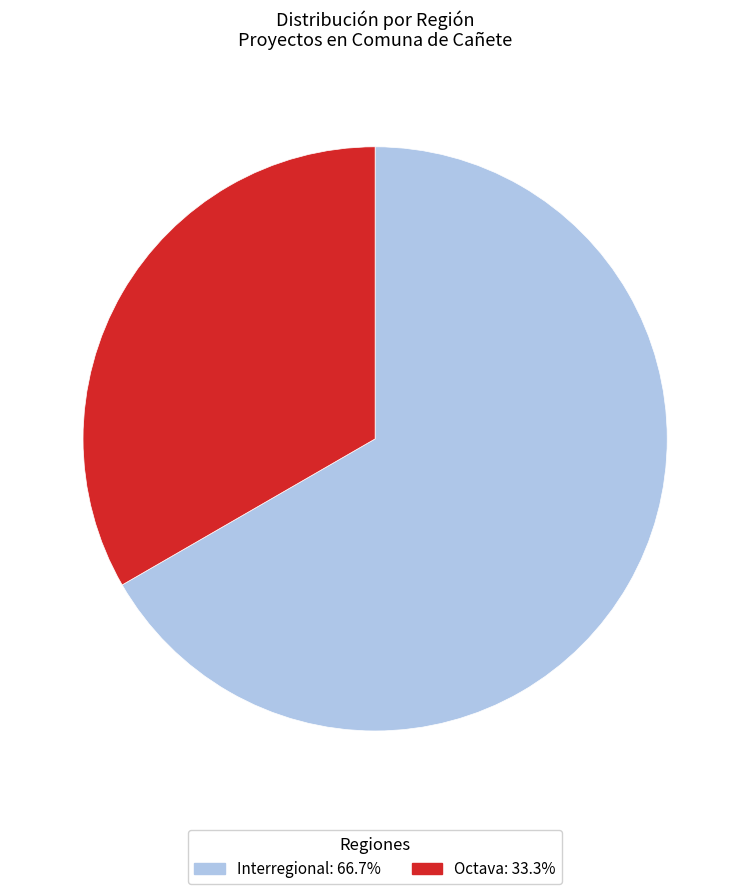

Which has a higher value, Interregional or Octava?

Interregional